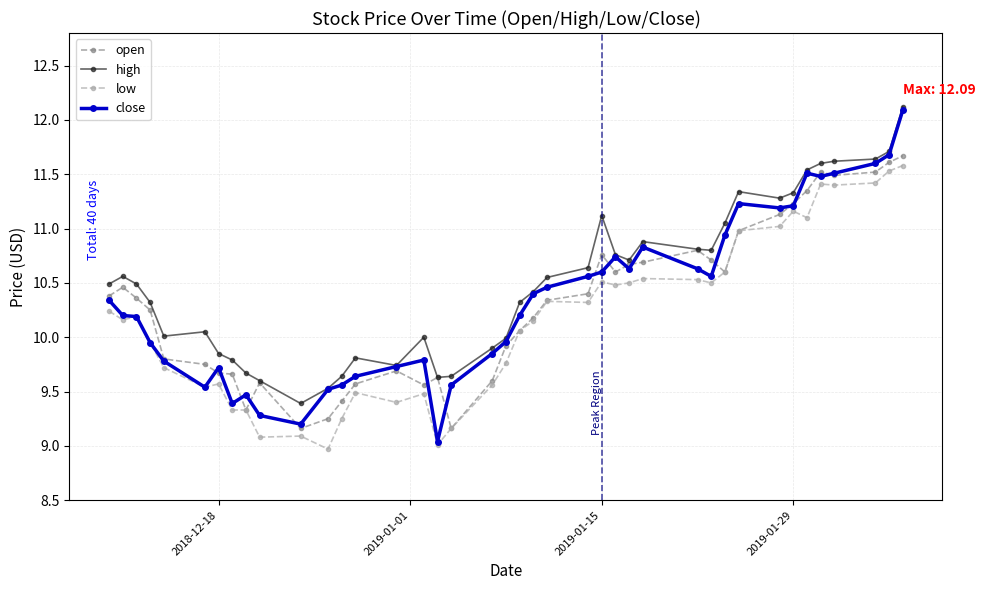

True or false: high and low intersect in this chart.

False